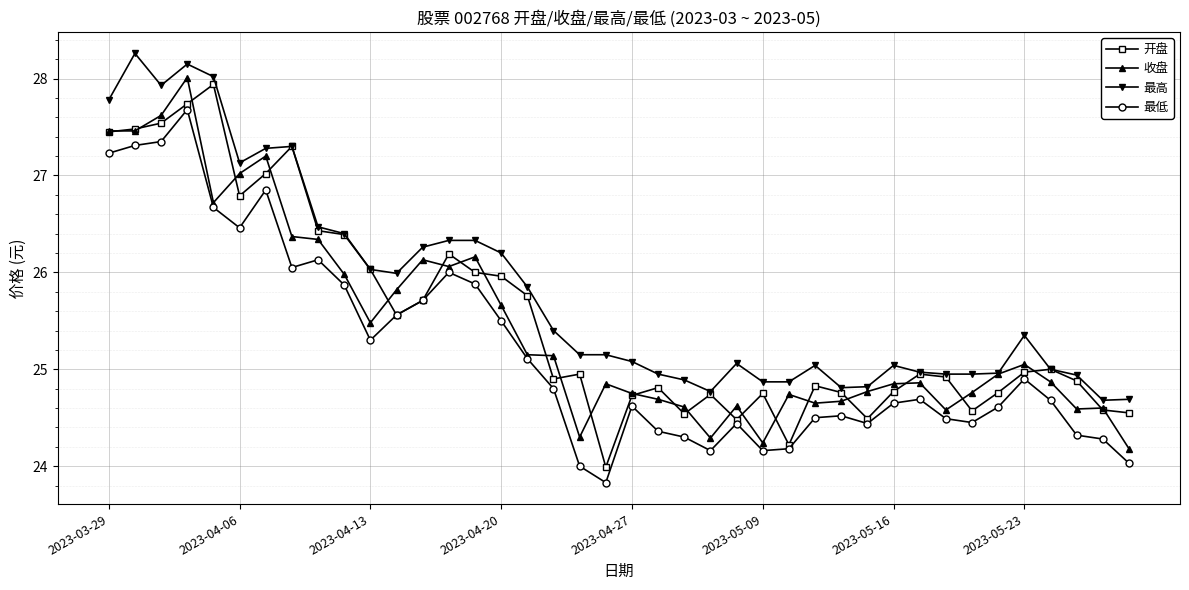

Is this an area chart (filled region under the line)?

No